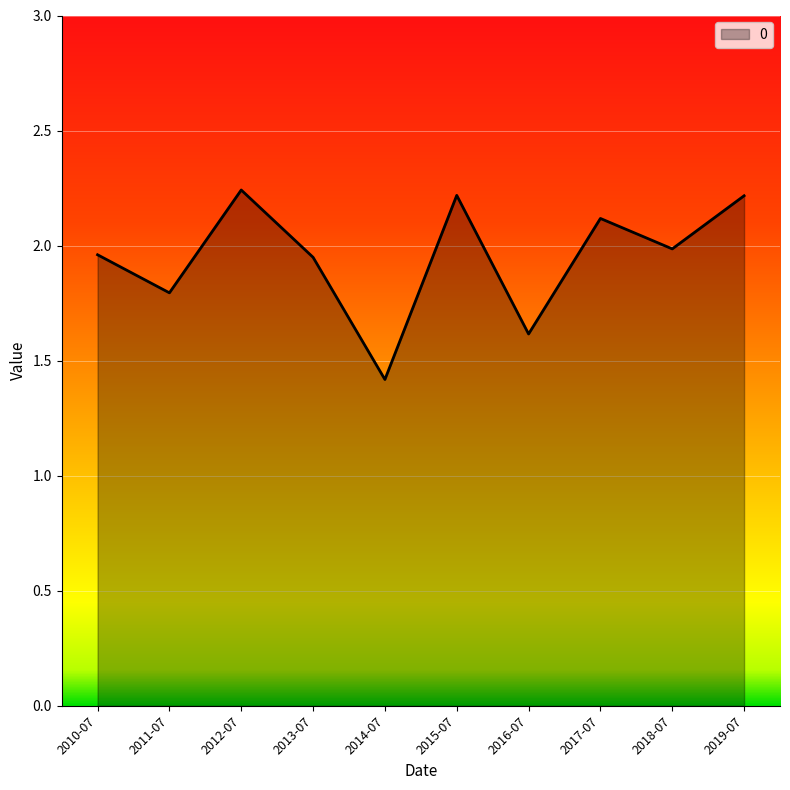

How many lines are shown in the chart?

1